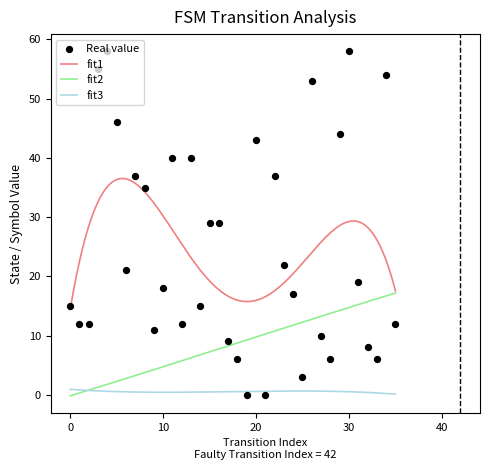

True or false: fit1 and fit3 intersect in this chart.

False